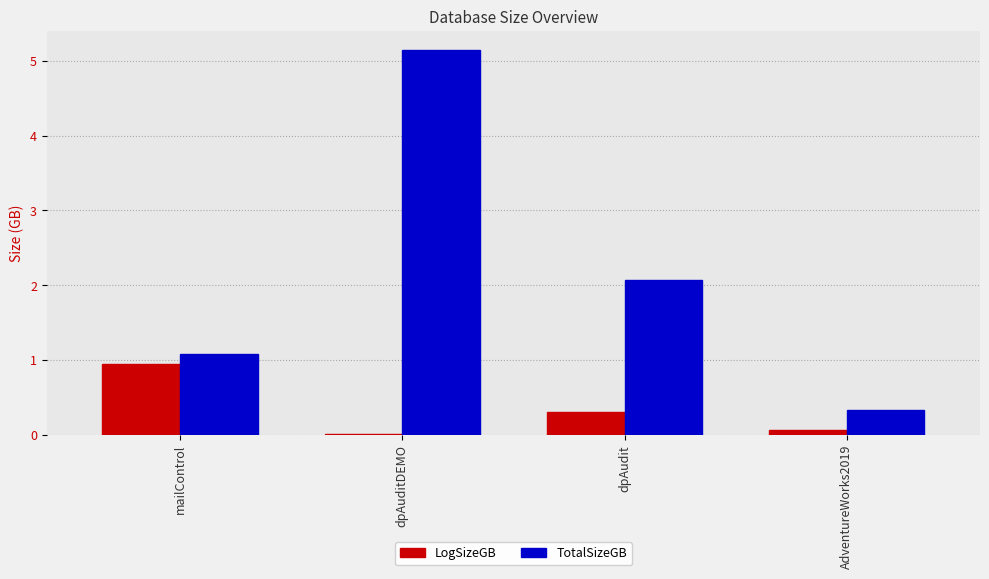

True or false: TotalSizeGB has a value of 3.7 at dpAudit.

False